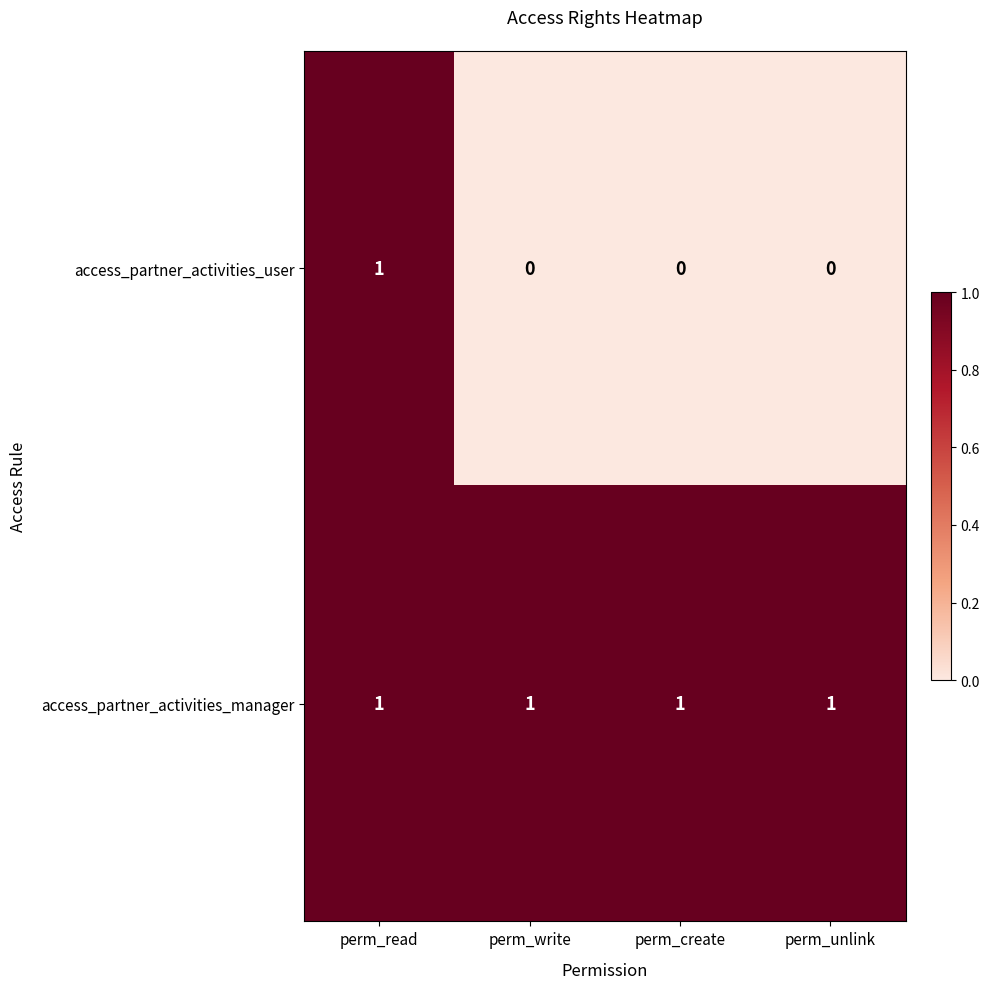

Reading right to left, list all the values displayed in this chart.

access_partner_activities_user: 0	0	0	1
access_partner_activities_manager: 1	1	1	1